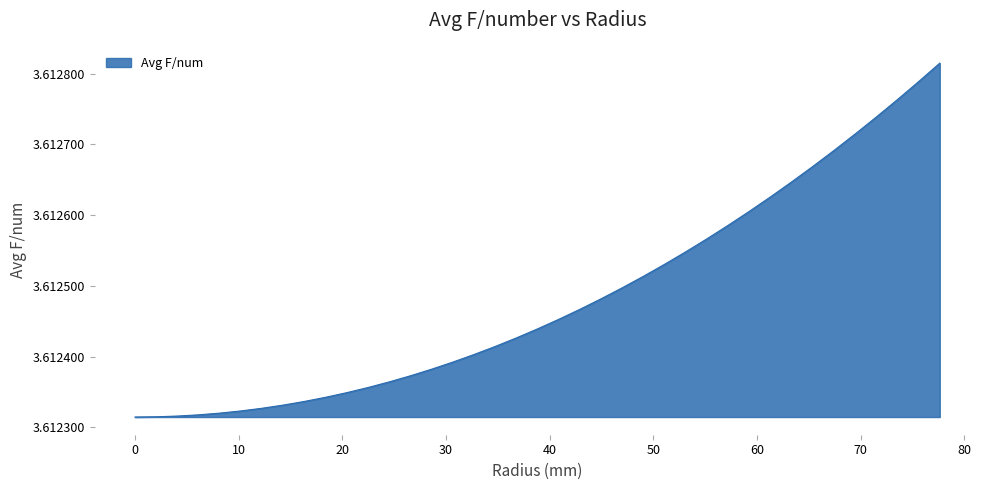

True or false: there are more than 0 points higher than both neighbors.

False